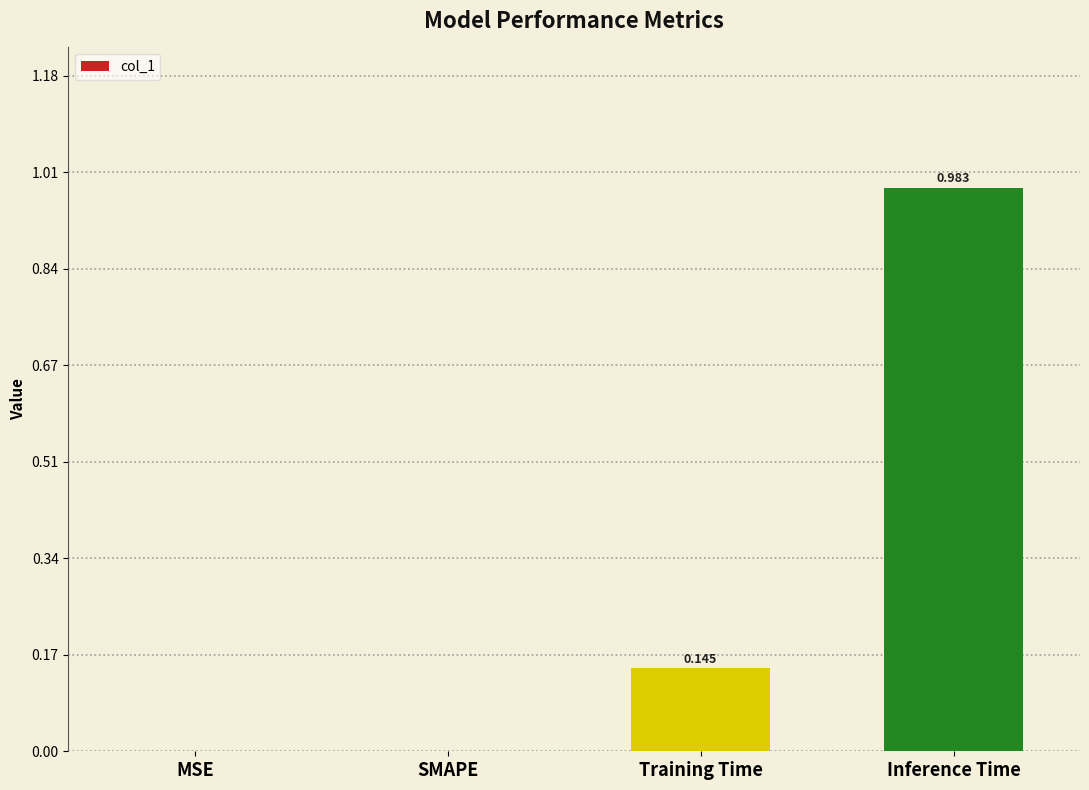

At which category does the chart reach its peak across all series?

Inference Time